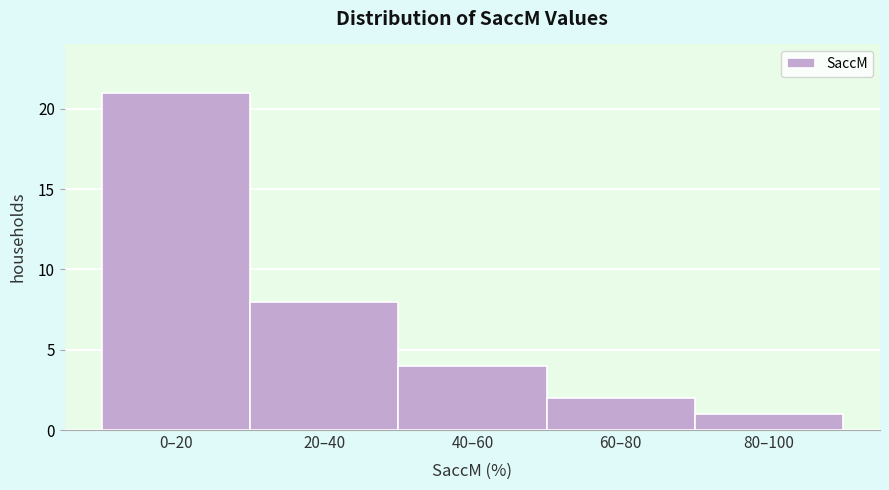

Reading left to right, what are all the values shown in this chart?

21	8	4	2	1